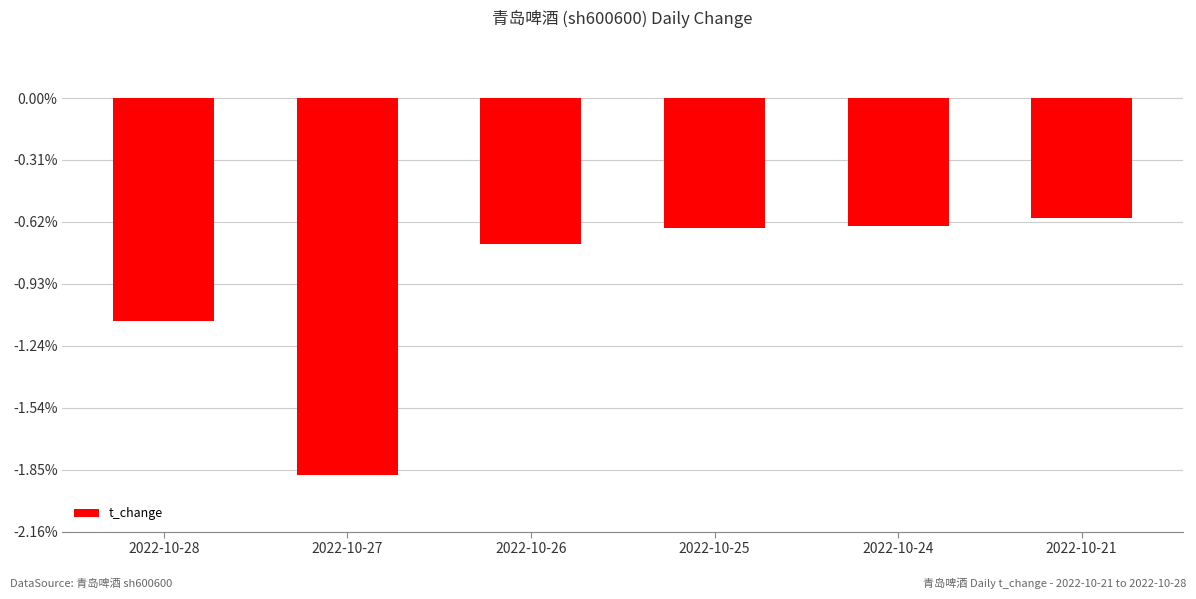

Where is the data nearest to the value -1?

2022-10-28